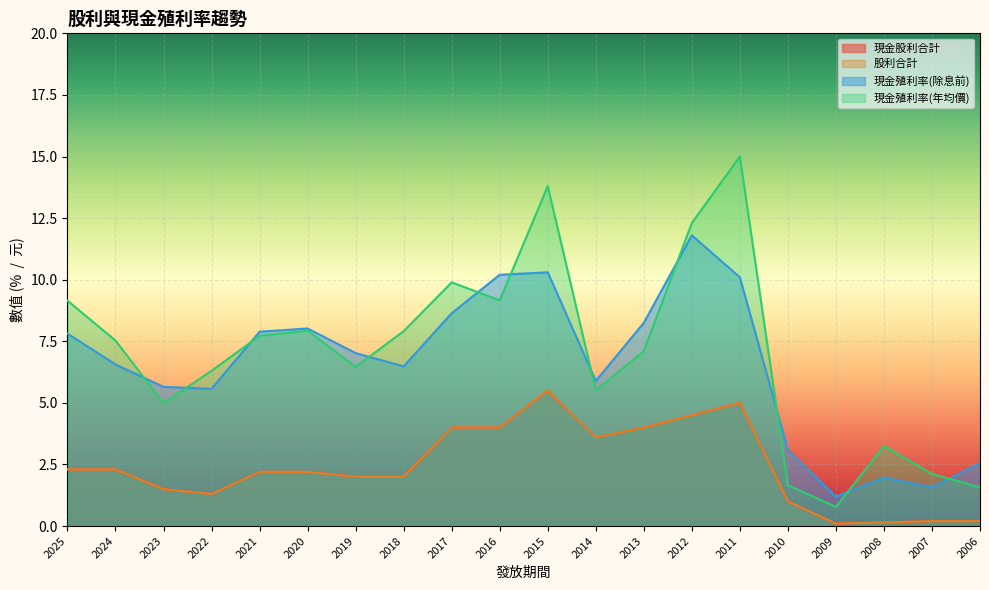

What is the greatest value displayed?

15.0